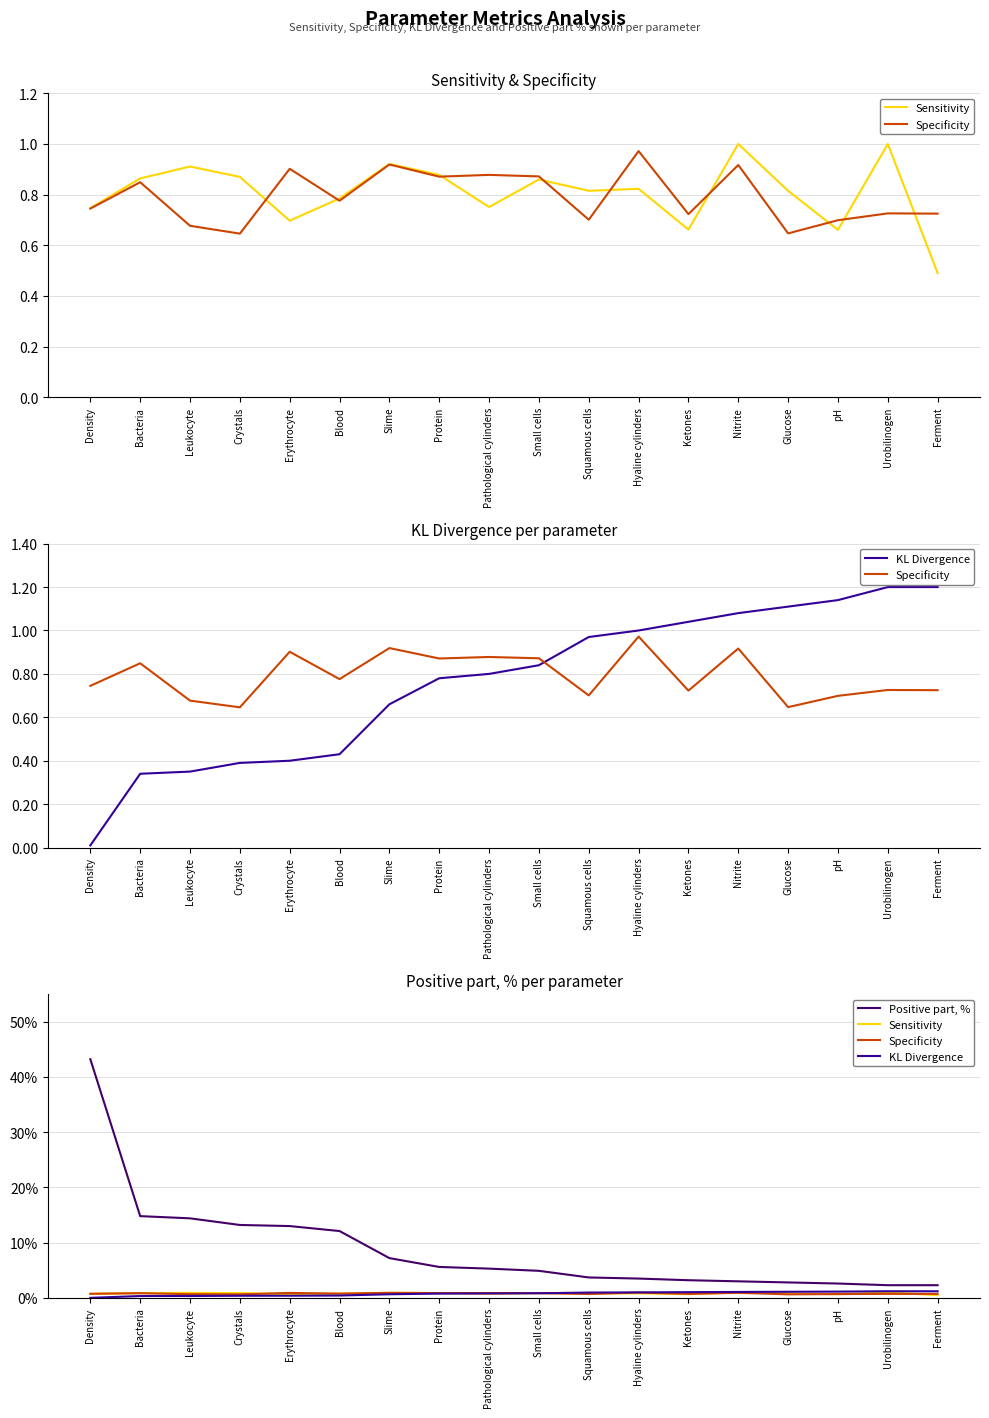

What is the value of the Positive part, % point at the 8th from the left?

5.6